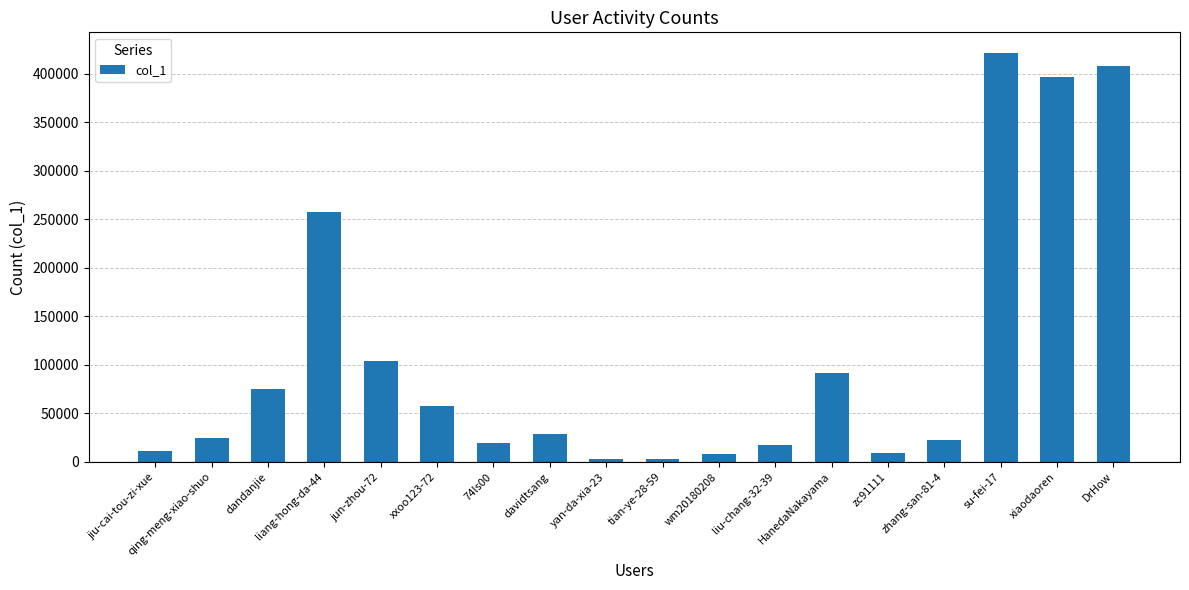

The value at xiaodaoren is 95597. True or false?

False